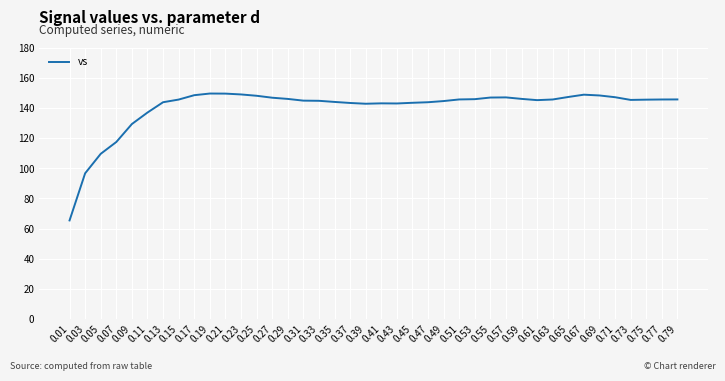

The chart shows a value of 109.7 at 0.05. True or false?

True